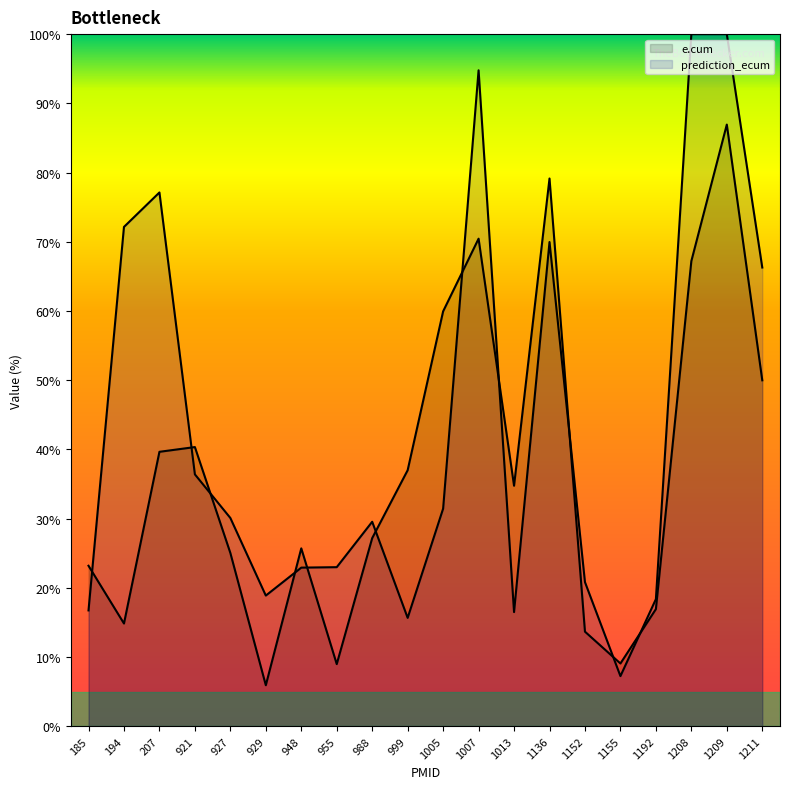

True or false: prediction_ecum has a value of 9.9 at 1155.

False